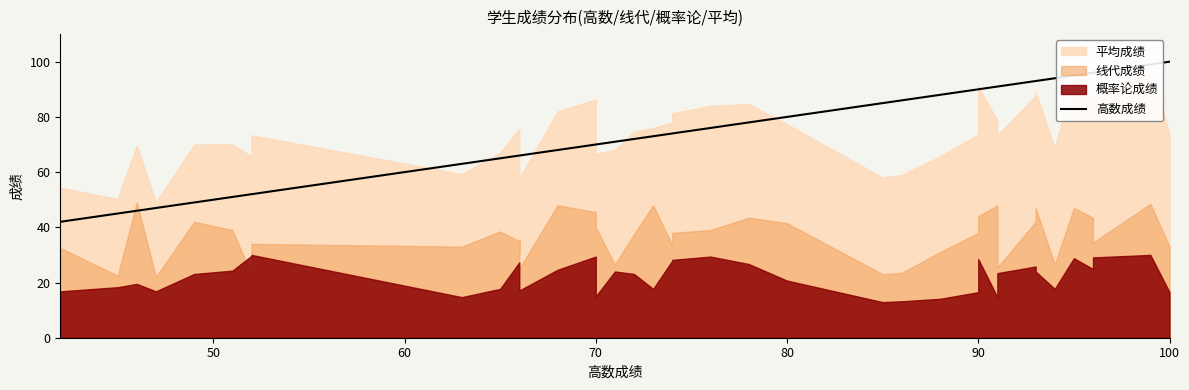

How many data points are less than 74?

20